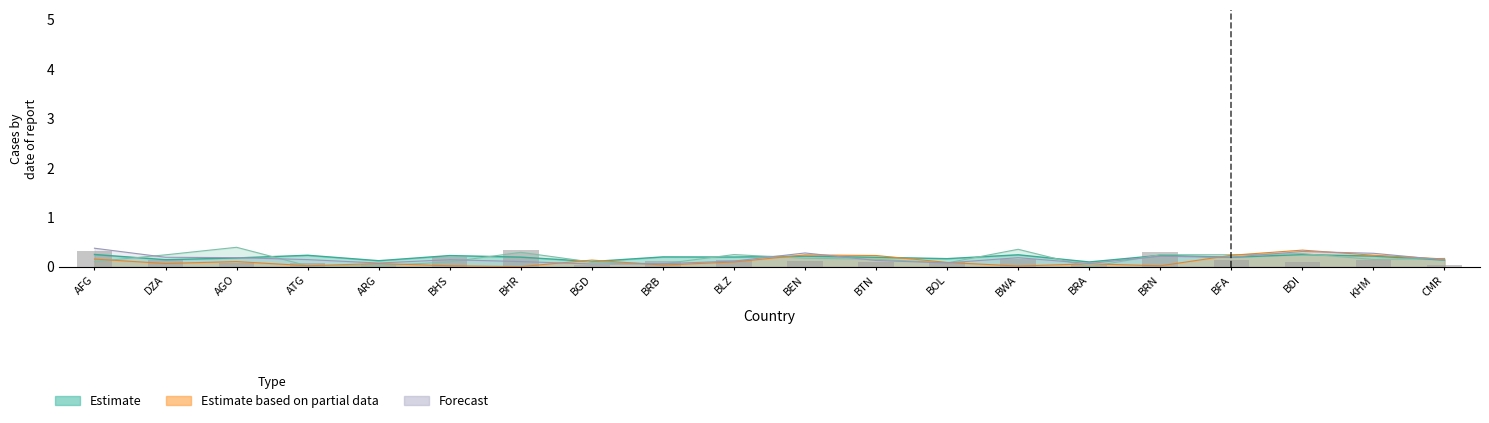

Count the values in the range 0 to 1.

20